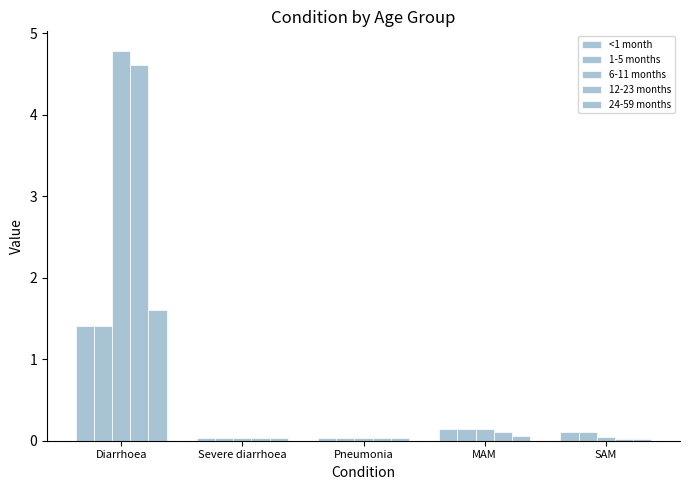

How many bars are there in total?

25